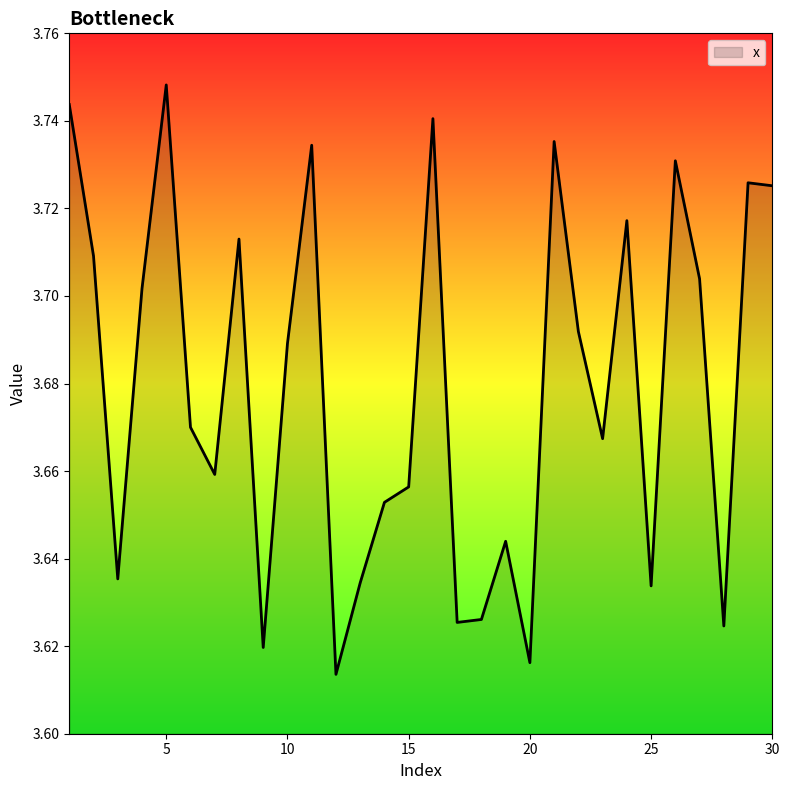

Does the chart have visible grid lines?

No